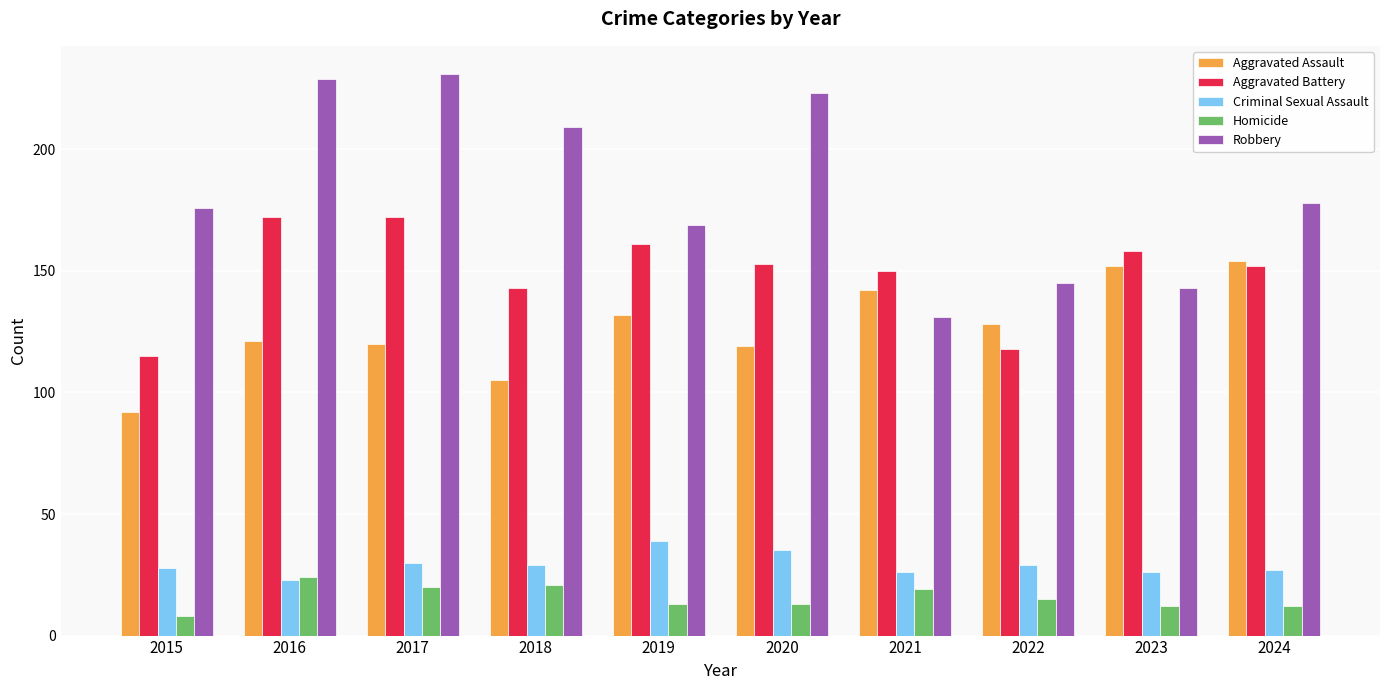

What is the difference between the Homicide values at 2019 and 2017?

7